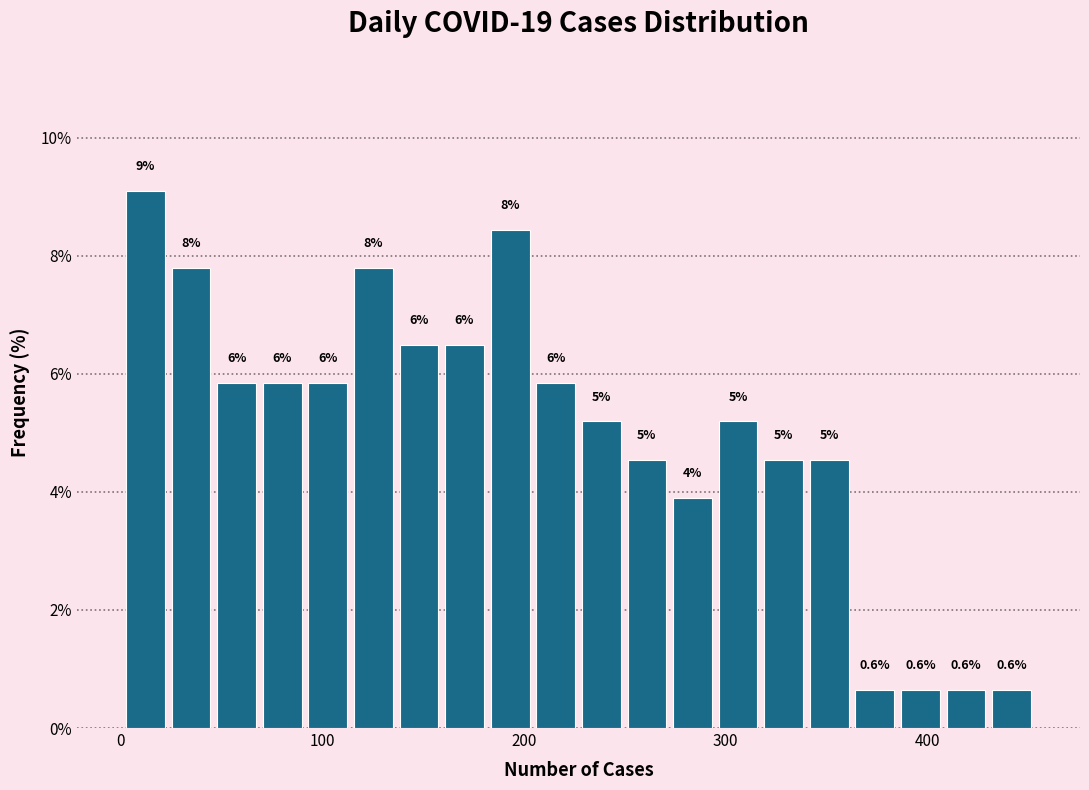

Around what value on the x-axis is the tallest bar? Give the approximate position of its centre, as read against the axis.

10